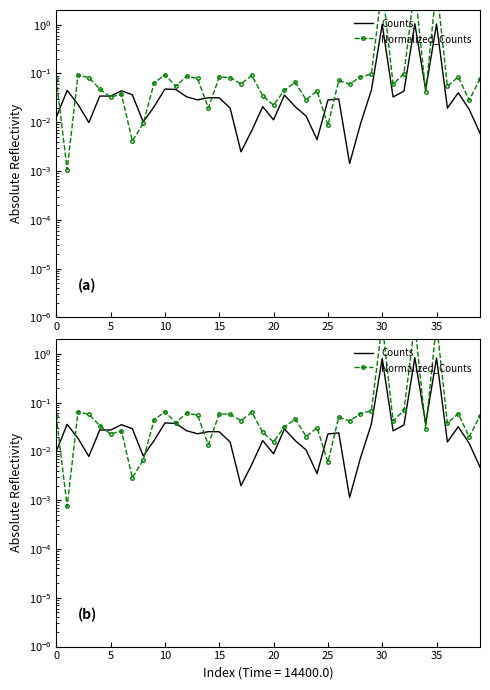

What is the difference between the maximum and second lowest values in the Counts series?

0.8